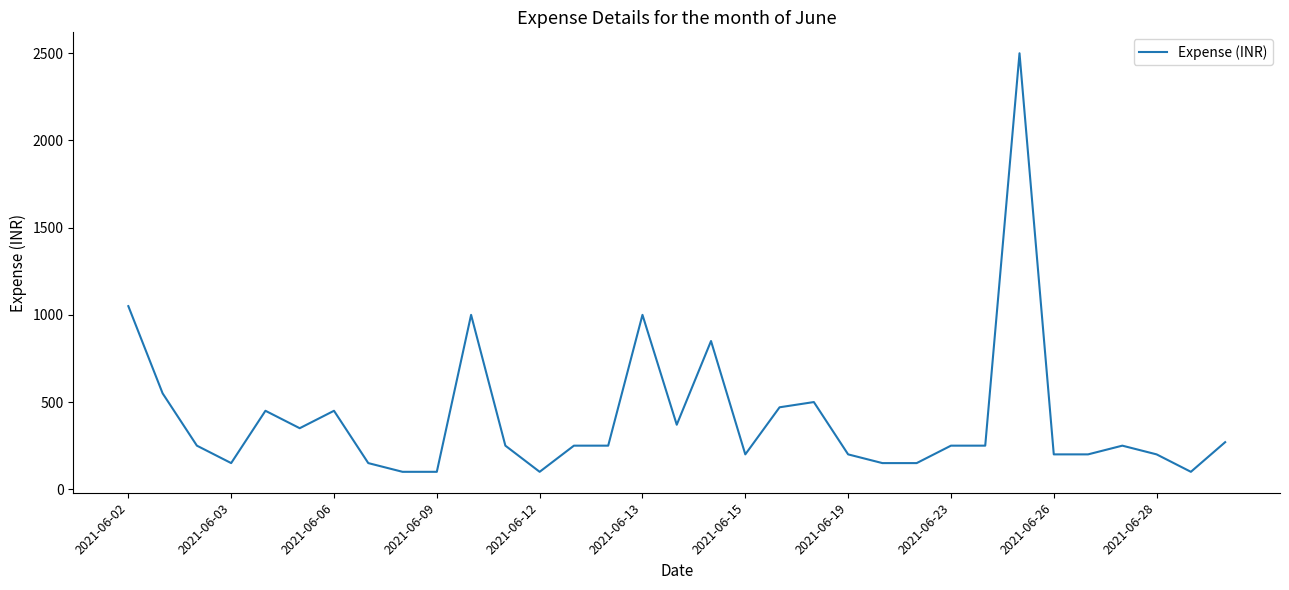

What is the difference between the maximum and minimum values?

2400